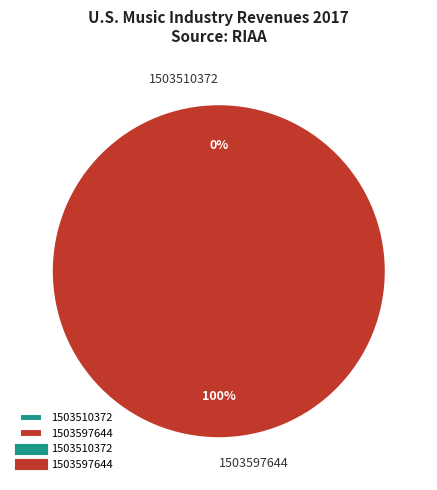

True or false: 1503510372 accounts for 0% of the total.

True